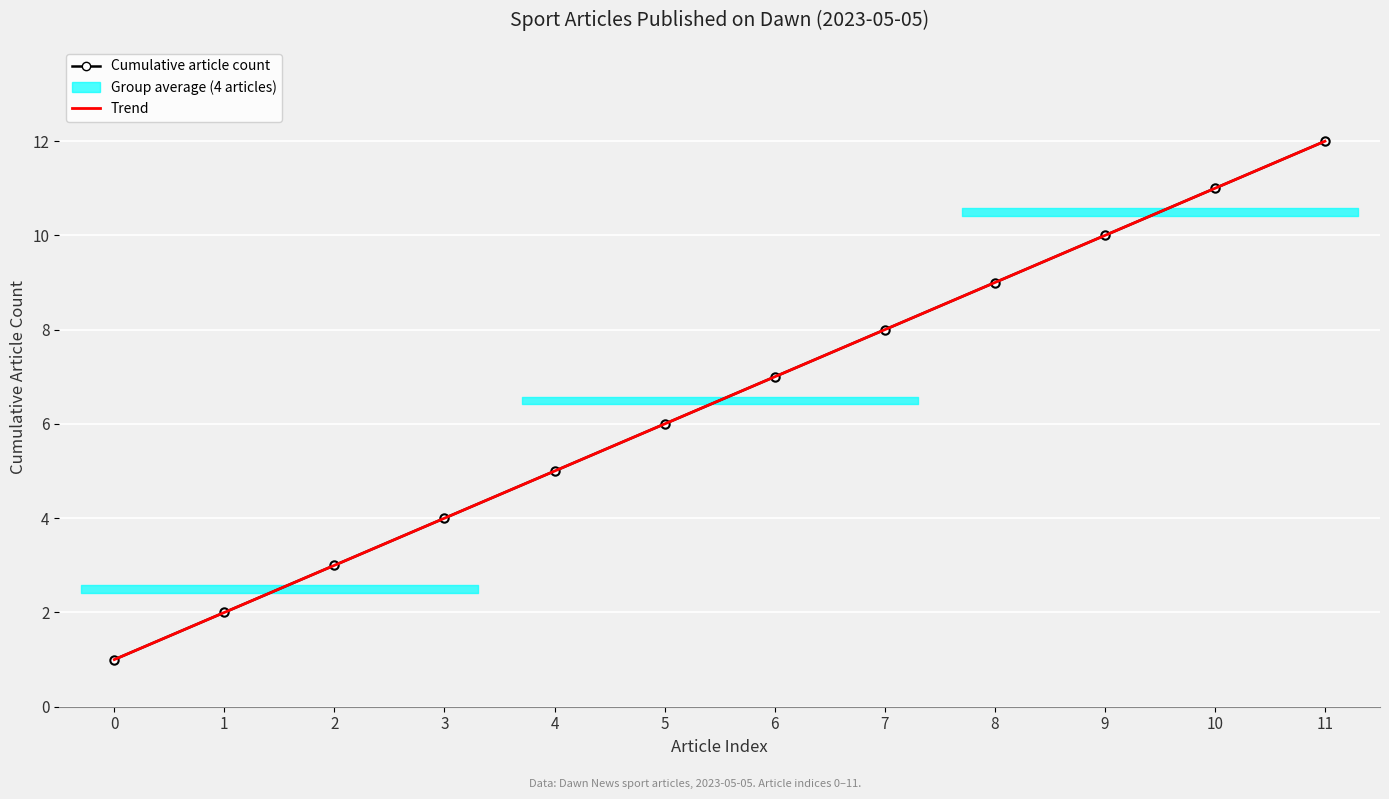

True or false: Trend has a value of 16.5 at 11.

False